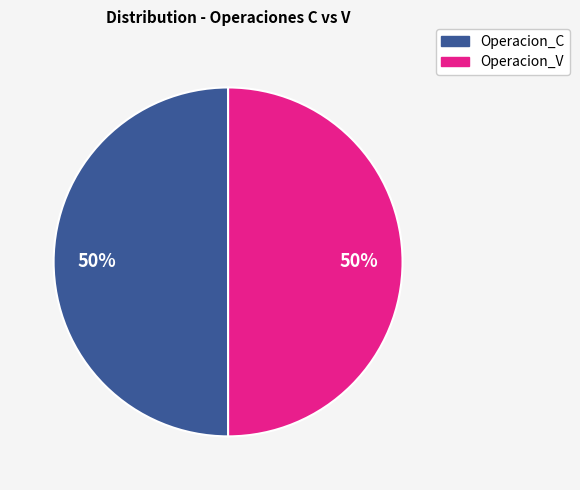

To the nearest percent, what is the average slice percentage?

50%